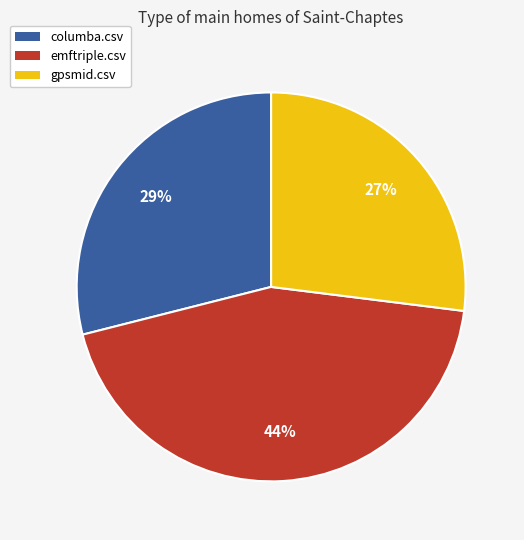

Count the number of slices in the pie.

3